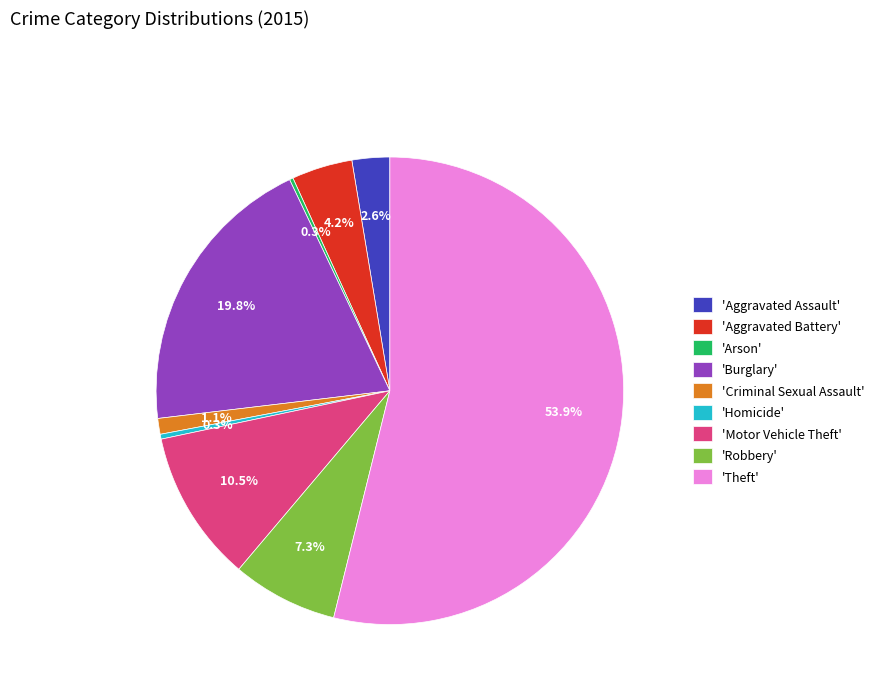

Is the sum of 'Criminal Sexual Assault' and 'Burglary' greater than half?

No